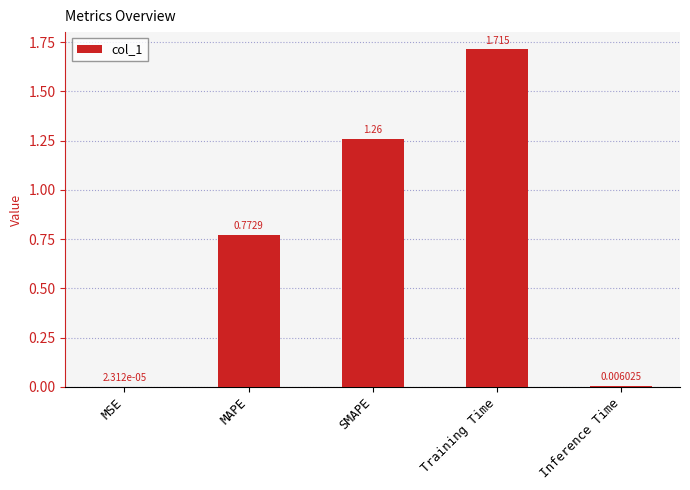

True or false: the data shows 0.4 at MAPE.

False